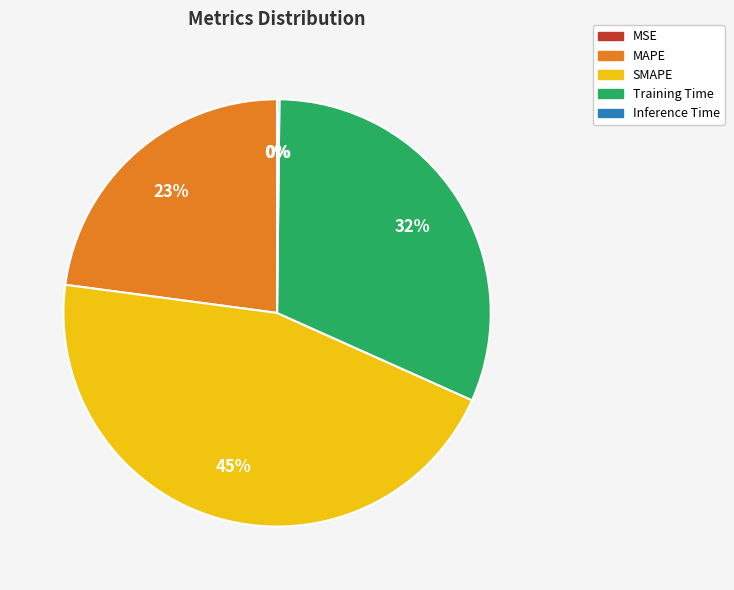

Is it true that MAPE is 11% of the pie?

False